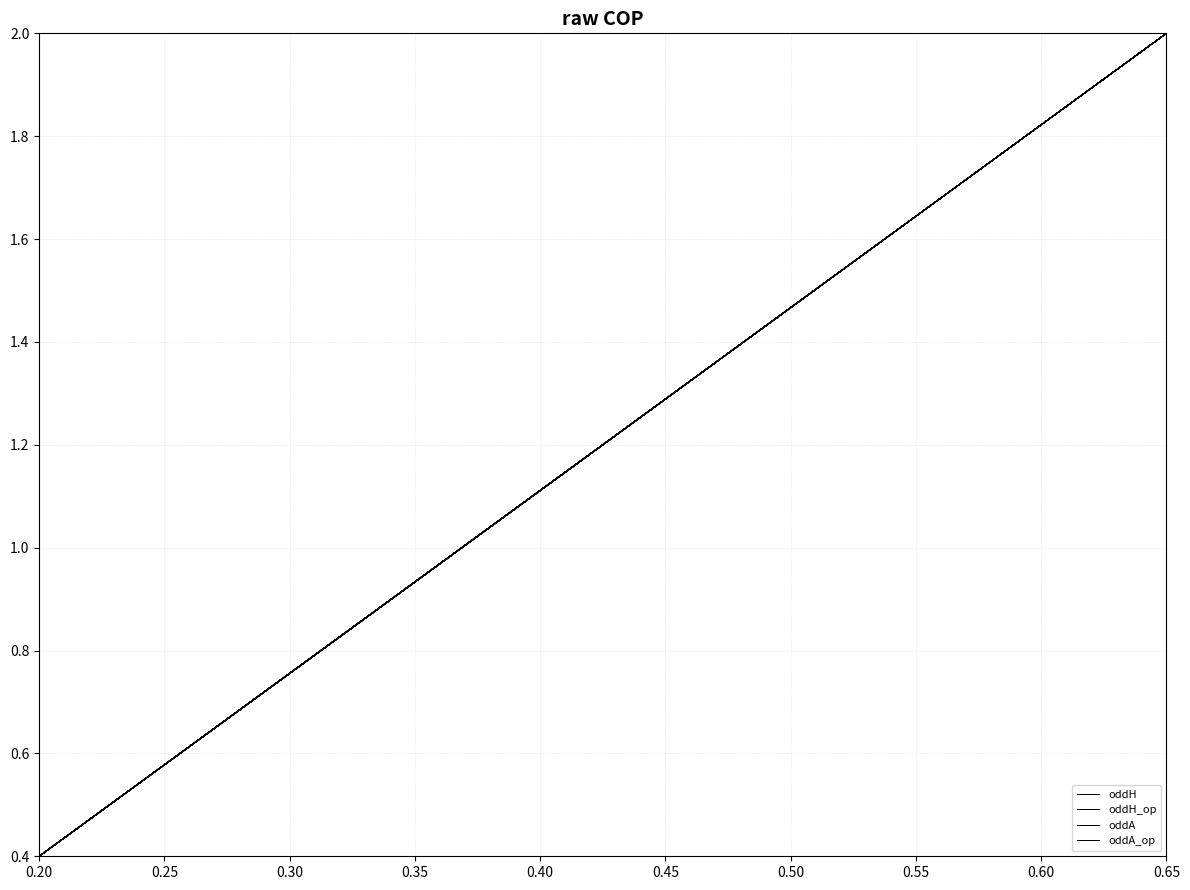

Reading left to right, what are all the values shown in this chart?

oddH: 0.9	0.9	0.8	1.6	0.6	0.6	0.6	1.6	0.8	1.4	1.3	0.6	1.2	1.0	1.0	0.7	0.4	1.0	0.8	0.7	1.4	0.9	0.4	0.8	0.4	0.8	0.8	0.5	1.1	1.4	0.8	1.1	1.0	1.1	2.0	0.7	0.8	0.6	0.6	1.0
oddH_op: 0.8	0.9	0.8	2.0	0.8	0.4	0.7	1.9	0.4	1.2	1.0	0.7	0.6	1.0	0.8	0.5	0.5	1.2	1.2	1.0	1.5	0.9	0.5	1.0	0.5	0.6	0.8	0.5	0.5	1.2	0.7	1.0	1.0	1.2	1.7	0.9	0.6	0.6	0.6	0.9
oddA: 1.0	1.2	1.0	0.5	1.5	1.4	1.4	0.6	1.2	0.7	0.7	1.5	0.8	0.9	1.0	1.2	2.0	0.8	1.0	1.2	0.6	0.9	1.6	0.9	1.9	1.1	1.0	1.5	0.8	0.6	1.1	0.7	0.9	0.7	0.4	1.2	1.0	1.4	1.5	0.8
oddA_op: 0.9	0.8	0.9	0.4	0.9	1.6	1.0	0.4	2.0	0.6	0.8	1.0	1.2	0.7	1.0	1.4	1.6	0.6	0.6	0.7	0.5	0.8	1.4	0.7	1.5	1.2	0.9	1.5	1.5	0.6	1.0	0.6	0.7	0.6	0.4	0.8	1.2	1.1	1.2	0.7